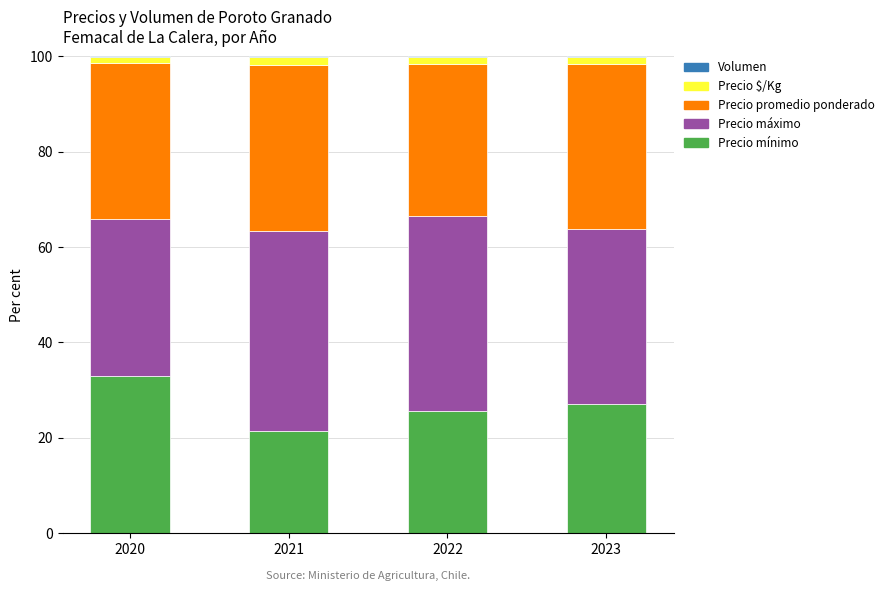

Which category has the highest value in the Precio mínimo series?

2020